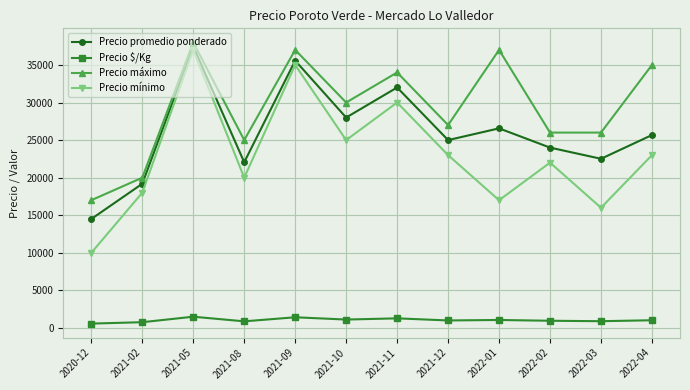

True or false: Precio mínimo and Precio promedio ponderado intersect in this chart.

False